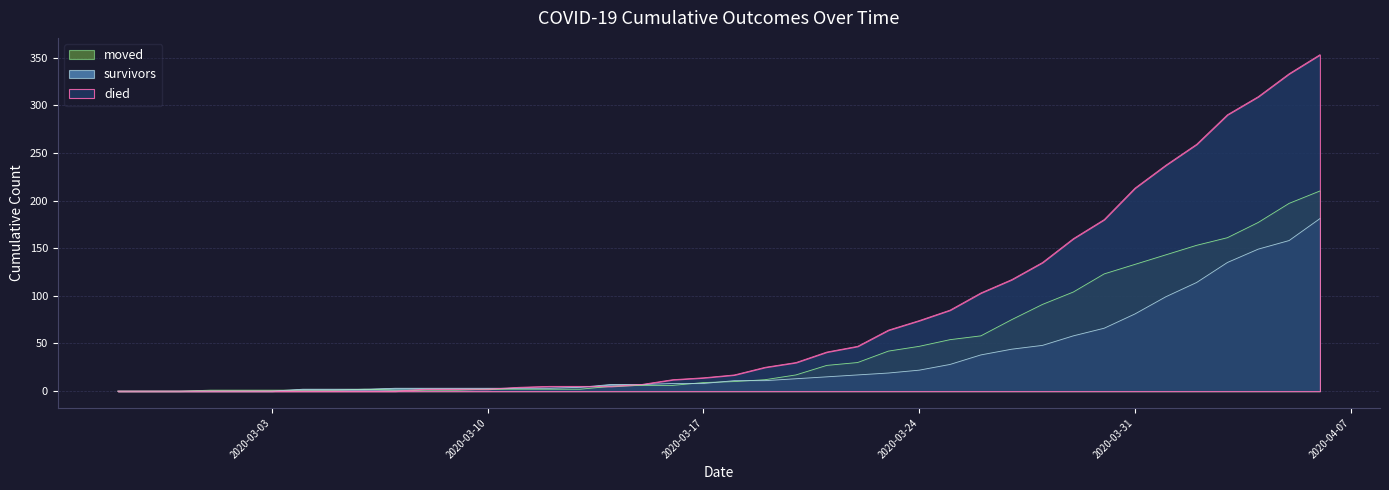

What position from the left is 2020-03-20?

23